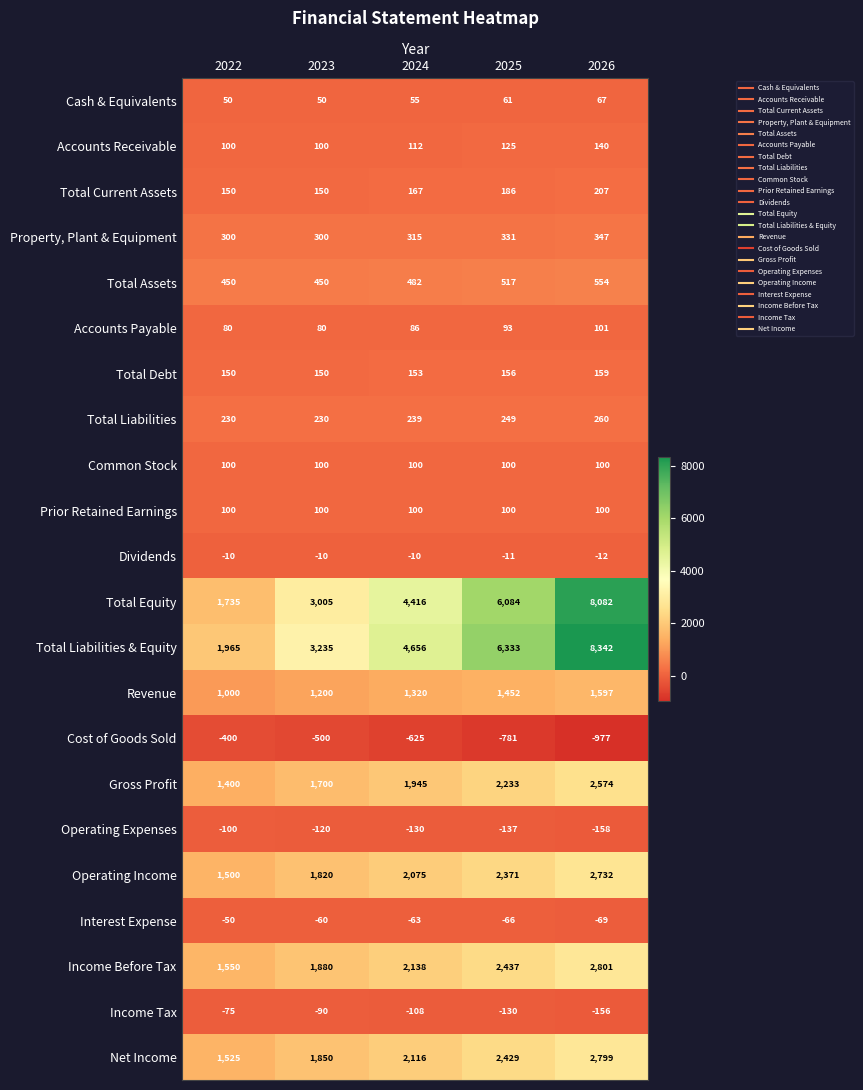

What is the sum of all Revenue values?

6569